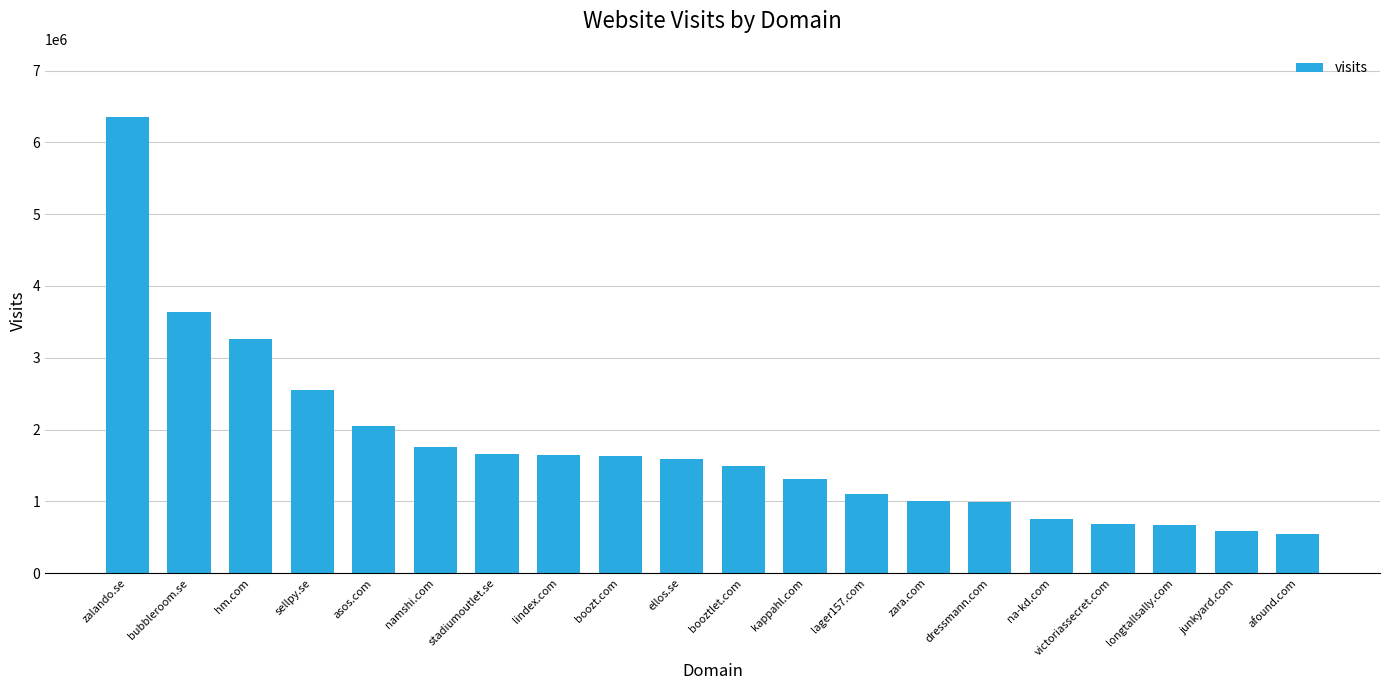

Which has a higher value, kappahl.com or asos.com?

asos.com